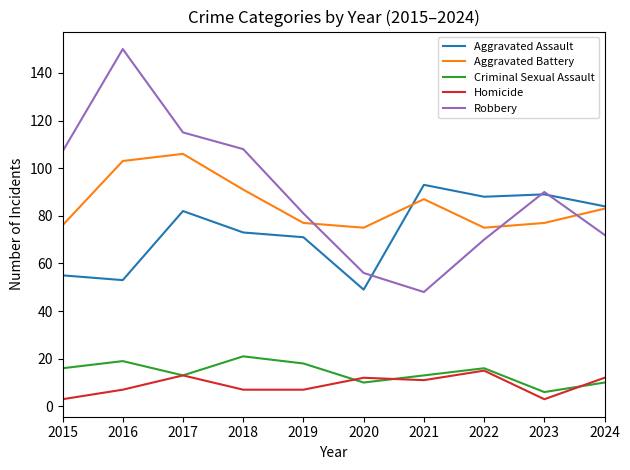

True or false: Aggravated Assault and Homicide intersect in this chart.

False